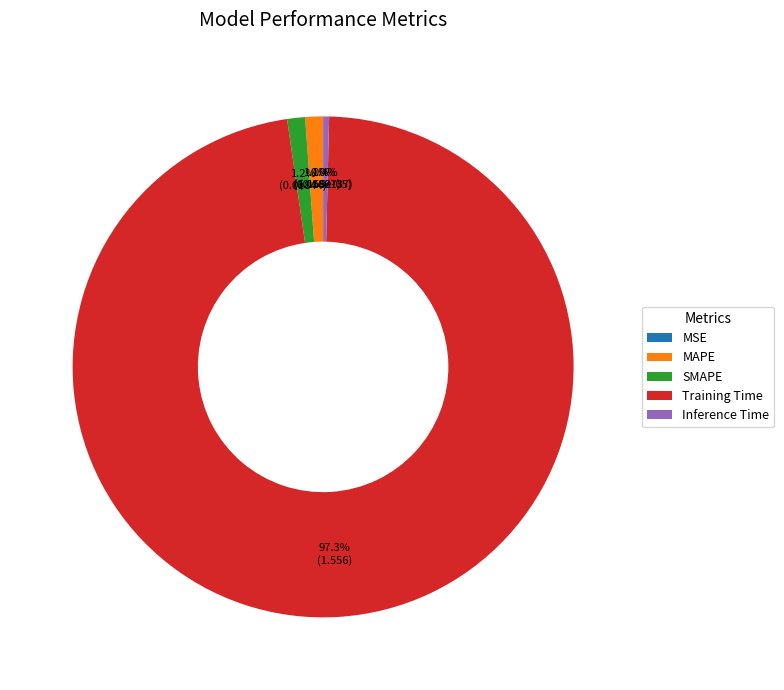

How much of the chart is everything except SMAPE?

98.8%